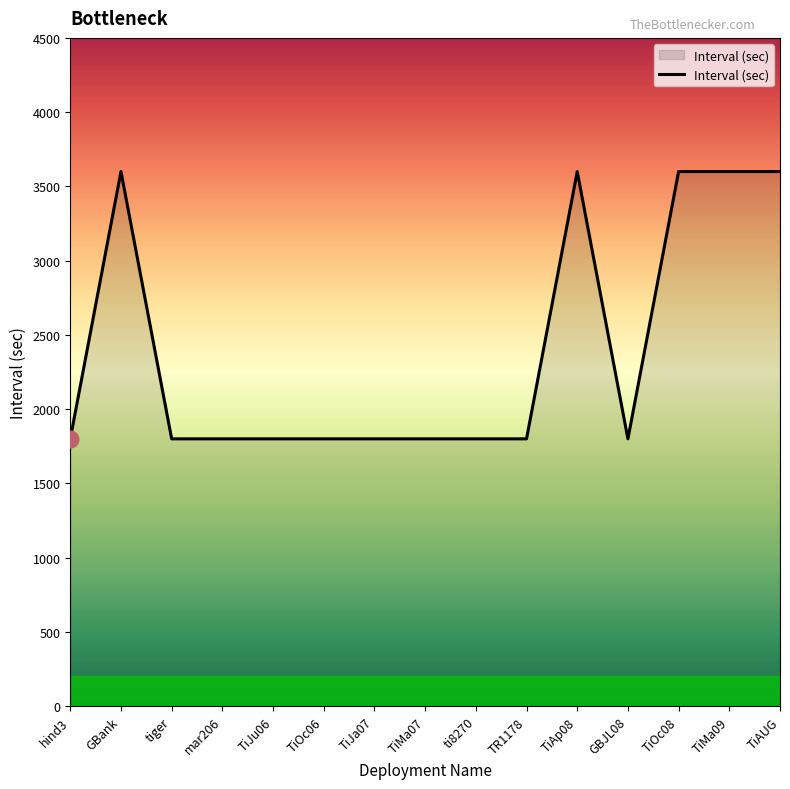

Reading right to left, what are all the values shown in this chart?

3600	3600	3600	1800	3600	1800	1800	1800	1800	1800	1800	1800	1800	3600	1800